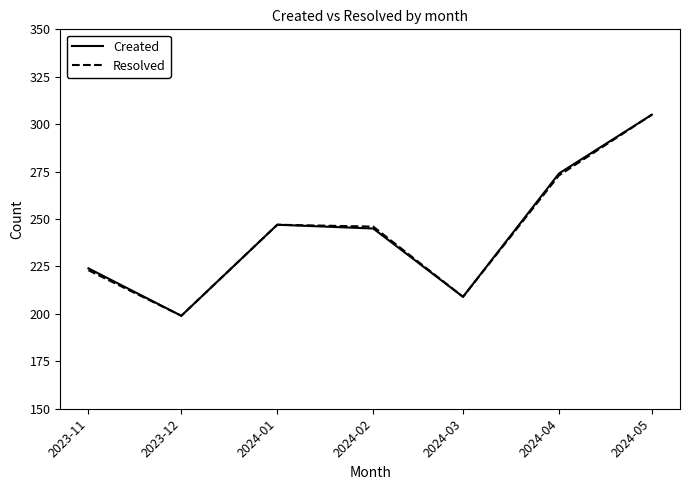

What are all the series names shown in the legend?

Created, Resolved